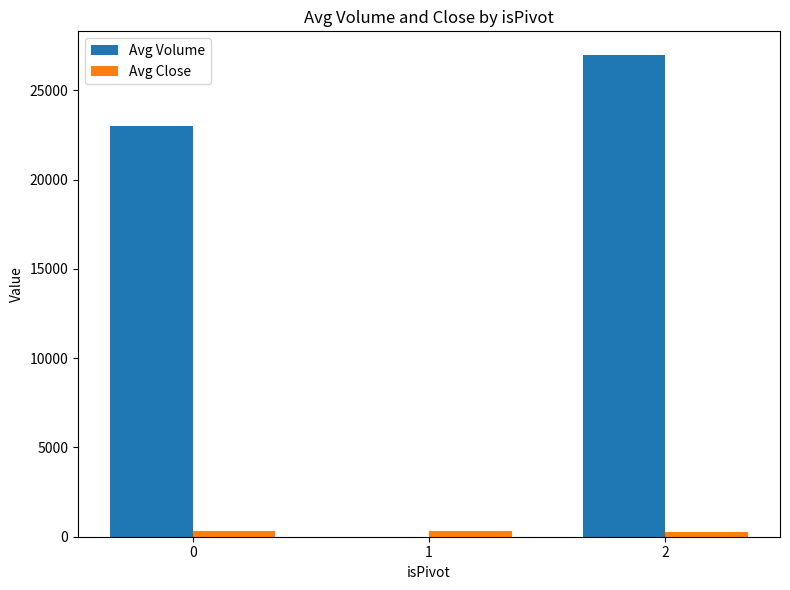

The value of Avg Volume at 2 is 38967.3. True or false?

False